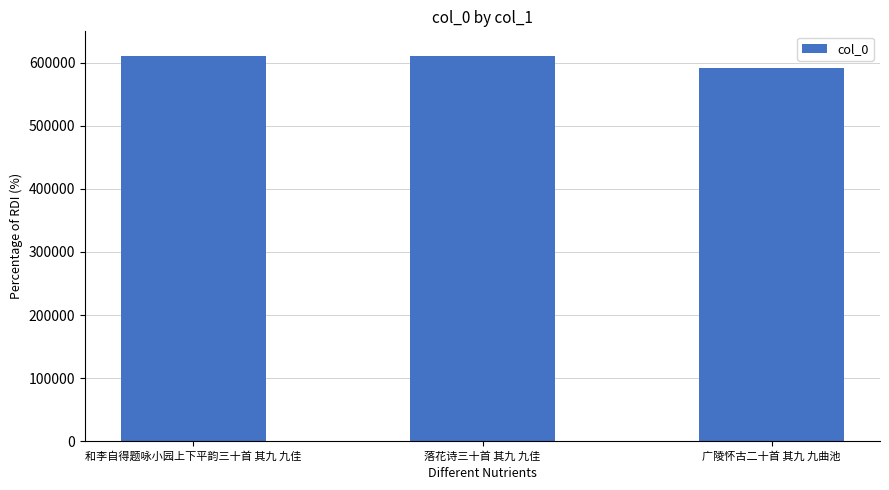

What is the greatest value displayed?

611546